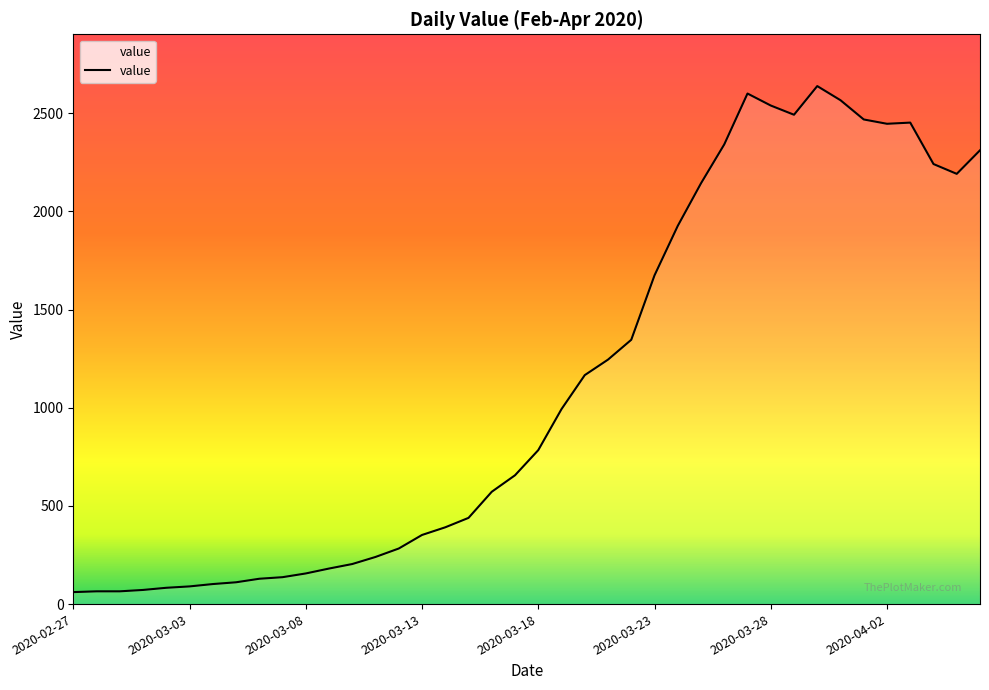

What is the change in value from 2020-03-20 to 2020-04-03?

+1286